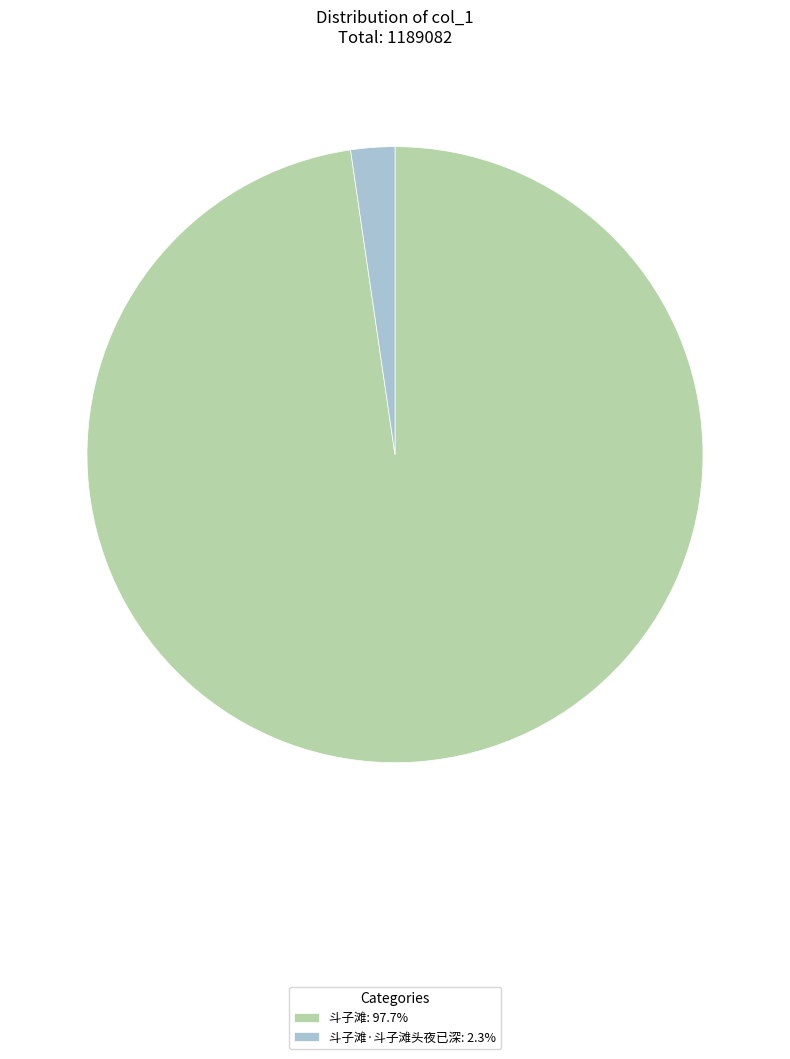

Combined, do 斗子滩: 97.7% and 斗子滩·斗子滩头夜已深: 2.3% account for over 50%?

Yes